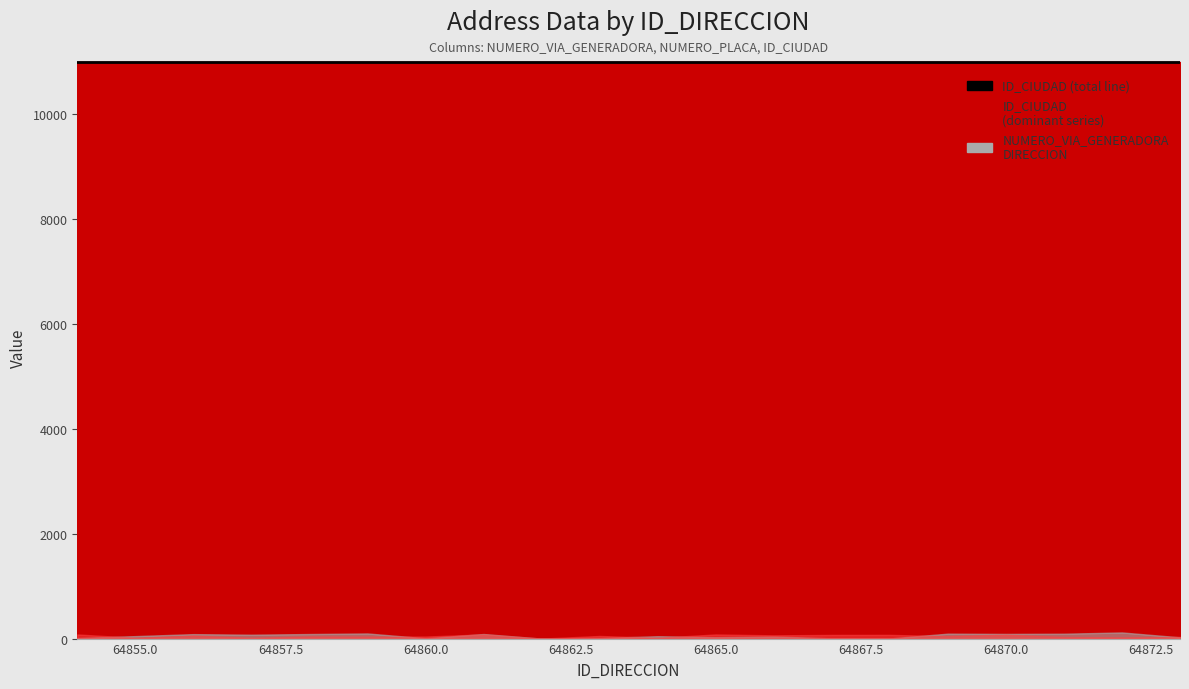

At which category is the sum across all series the highest?

64861